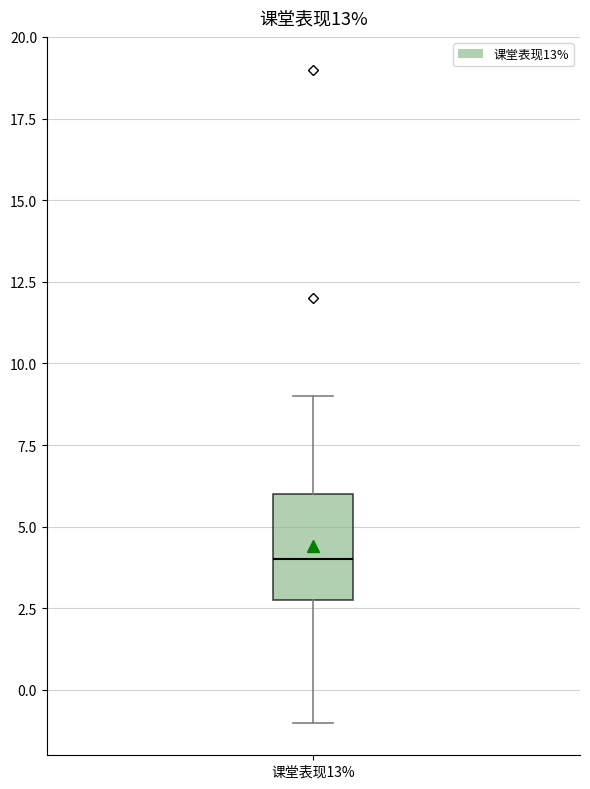

Transcribe this box plot: give where the median line is, the range the box spans, and where the two whiskers end, as read against the y-axis. The values are not printed on the chart, so give them approximately, as read against the axis.

median 4, box 3 to 6, whiskers -1 to 9